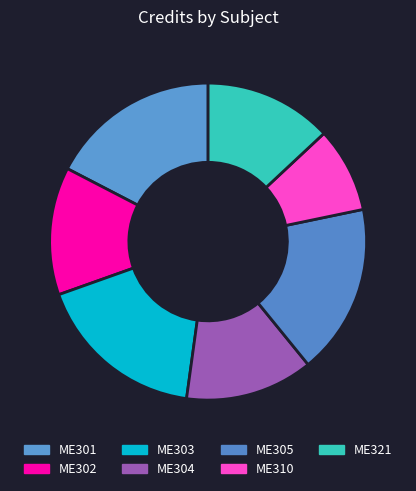

What percentage is the ME321 slice, to the nearest percent?

13%